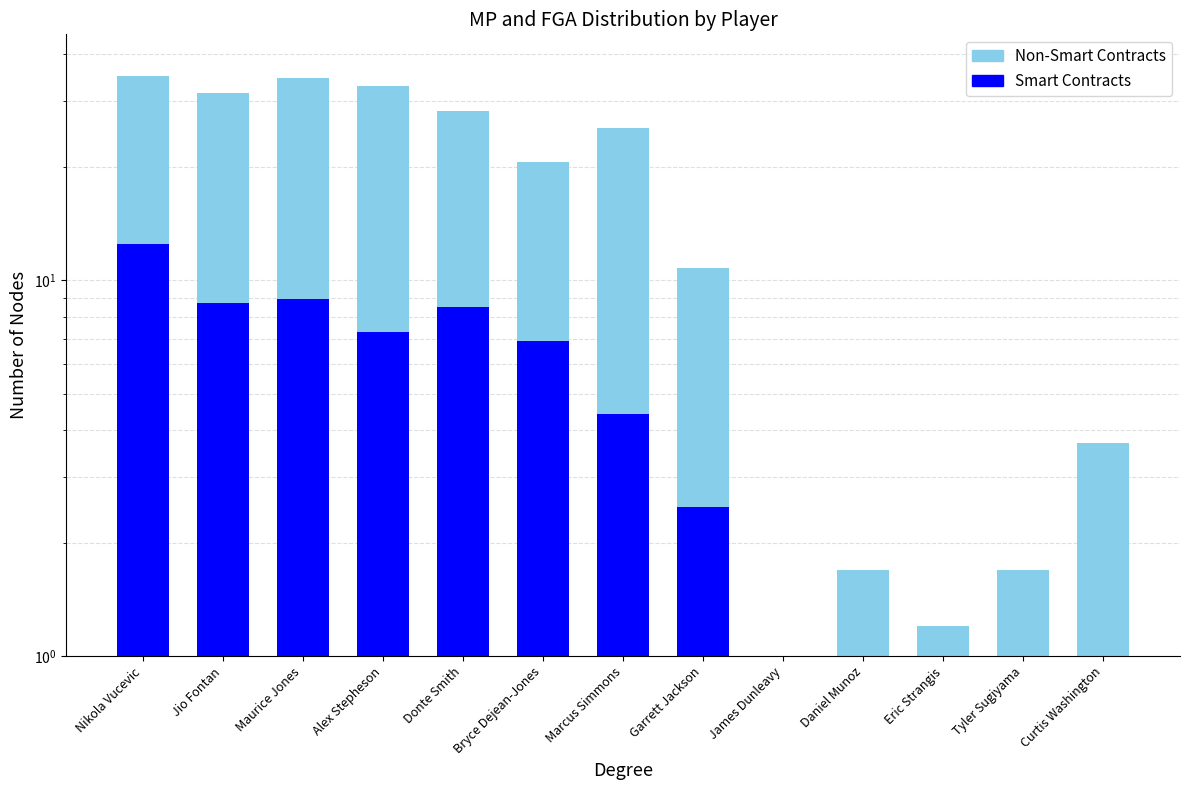

What is the spread (max minus min) of values at Maurice Jones?

25.6